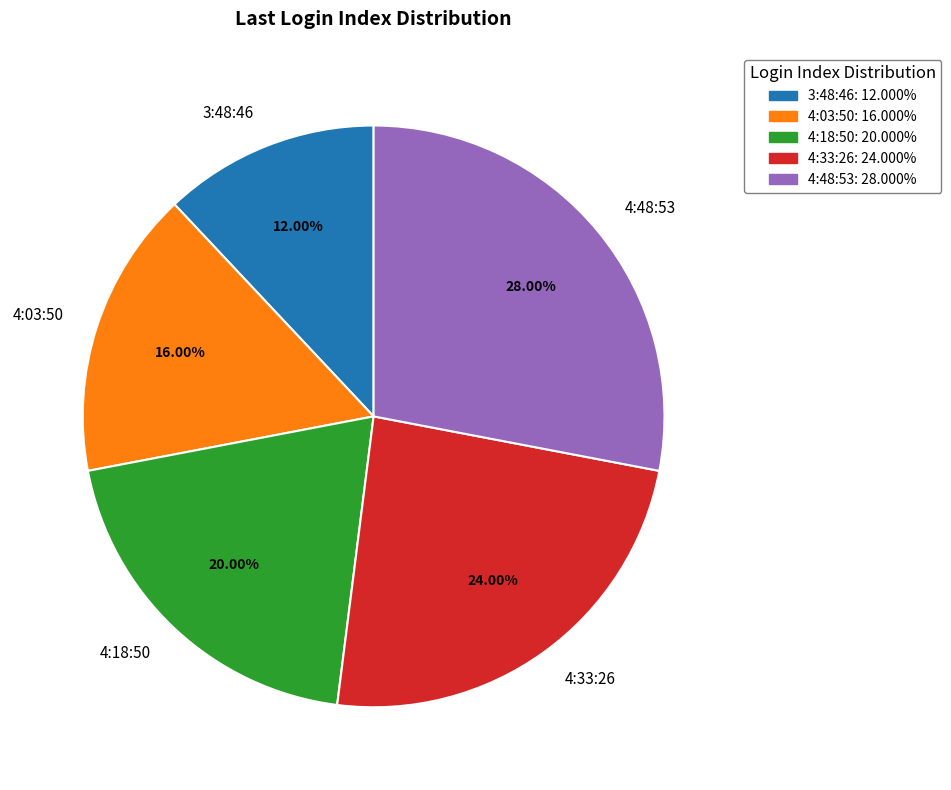

What is the largest slice in the pie chart?

4:48:53